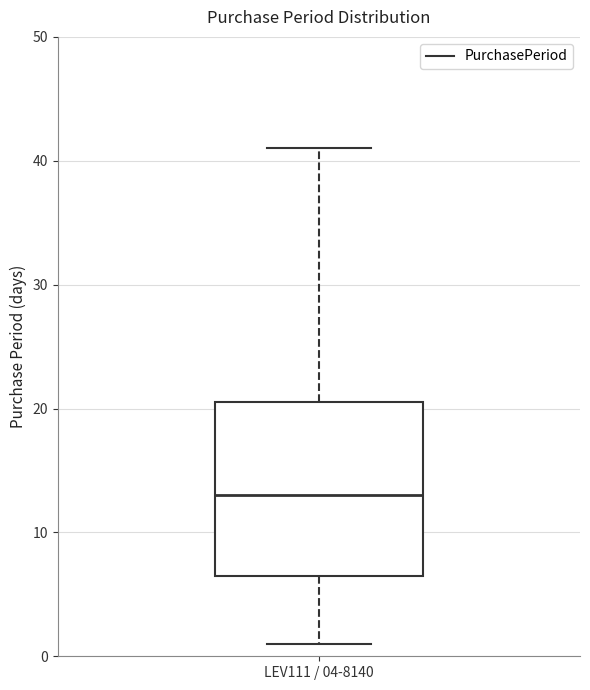

Transcribe this box plot: give where the median line is, the range the box spans, and where the two whiskers end, as read against the y-axis. The values are not printed on the chart, so give them approximately, as read against the axis.

median 13, box 7 to 21, whiskers 1 to 41